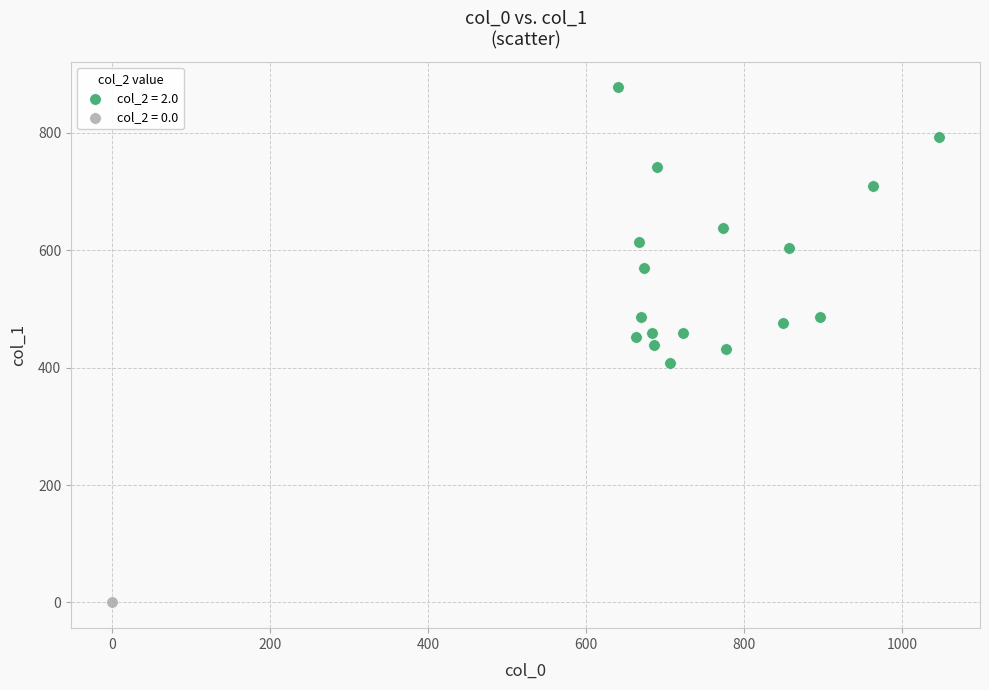

What are all the series names shown in the legend?

col_2 = 2.0, col_2 = 0.0